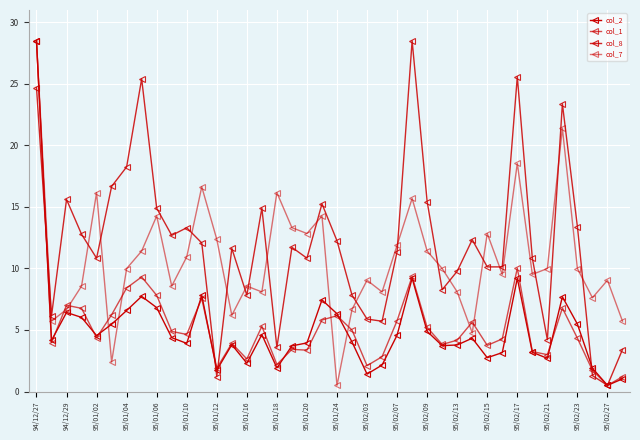

How many series are shown in this chart?

4